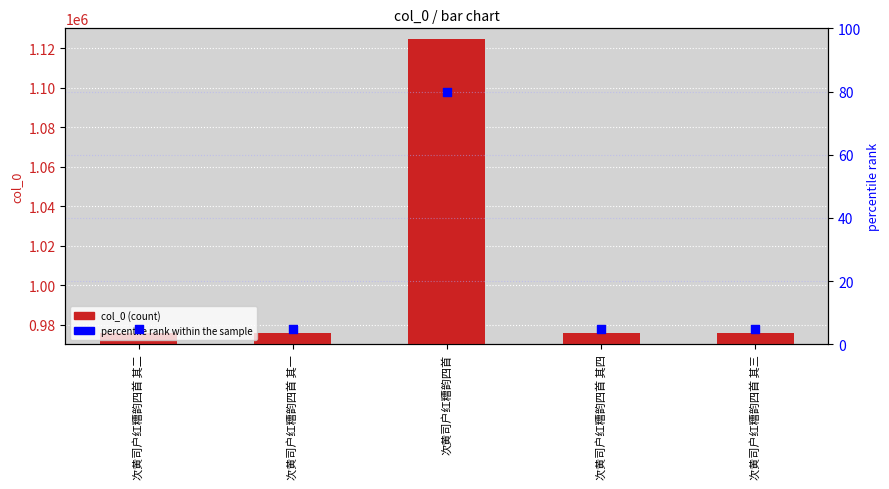

Which series reaches the minimum Y coordinate?

percentile rank within the sample